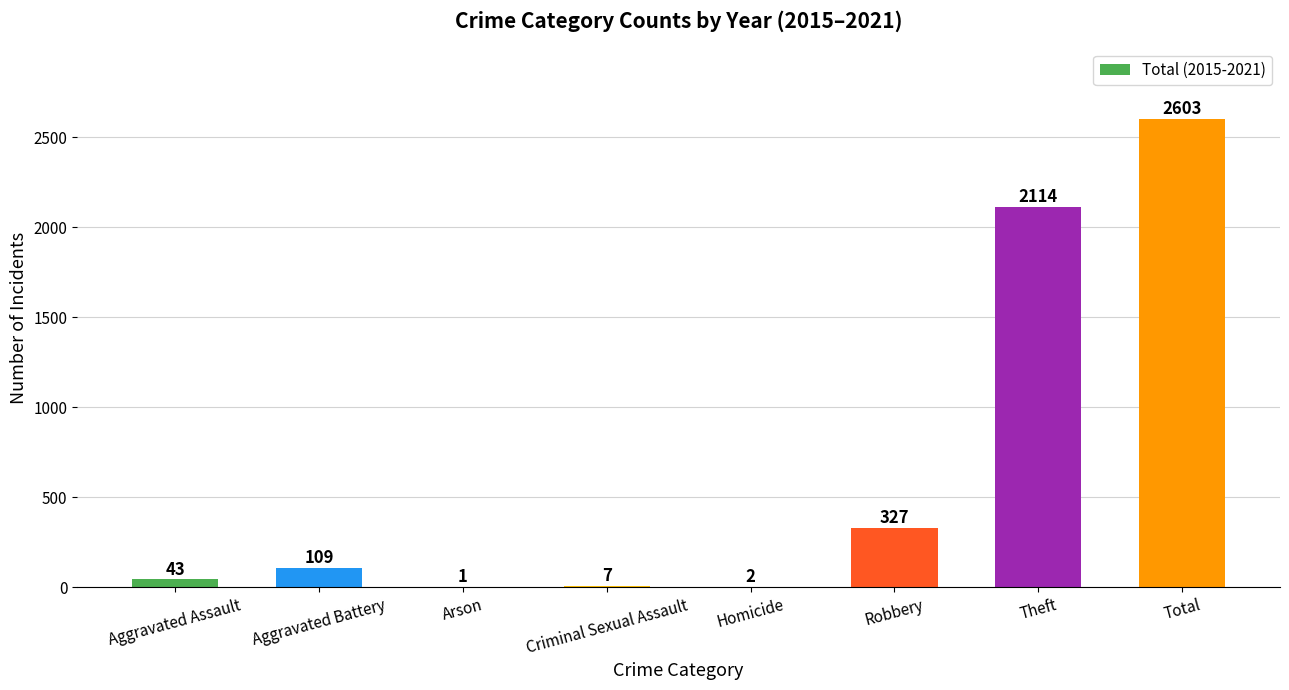

What is the approximate value at Total?

2603